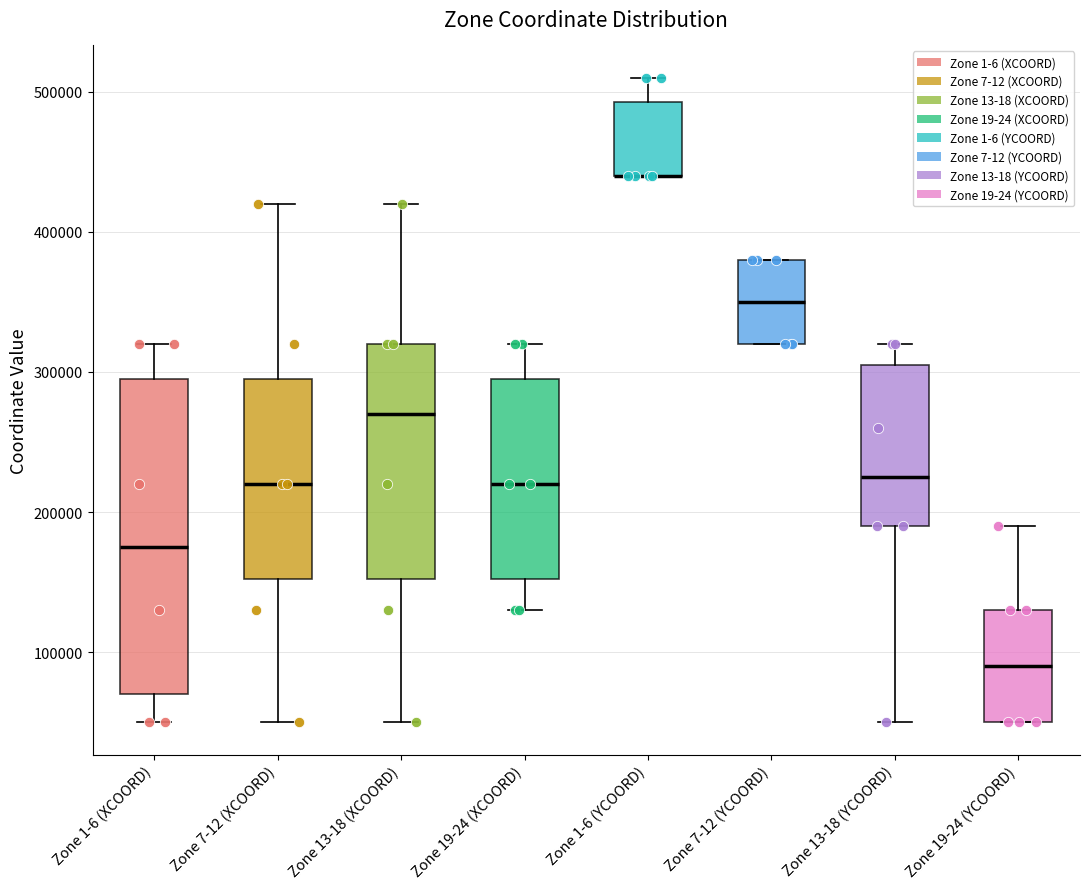

Where does the upper whisker of the box for Zone 19-24 (YCOORD) end on the y-axis? The values are not printed on the chart, so give them approximately, as read against the axis.

190000